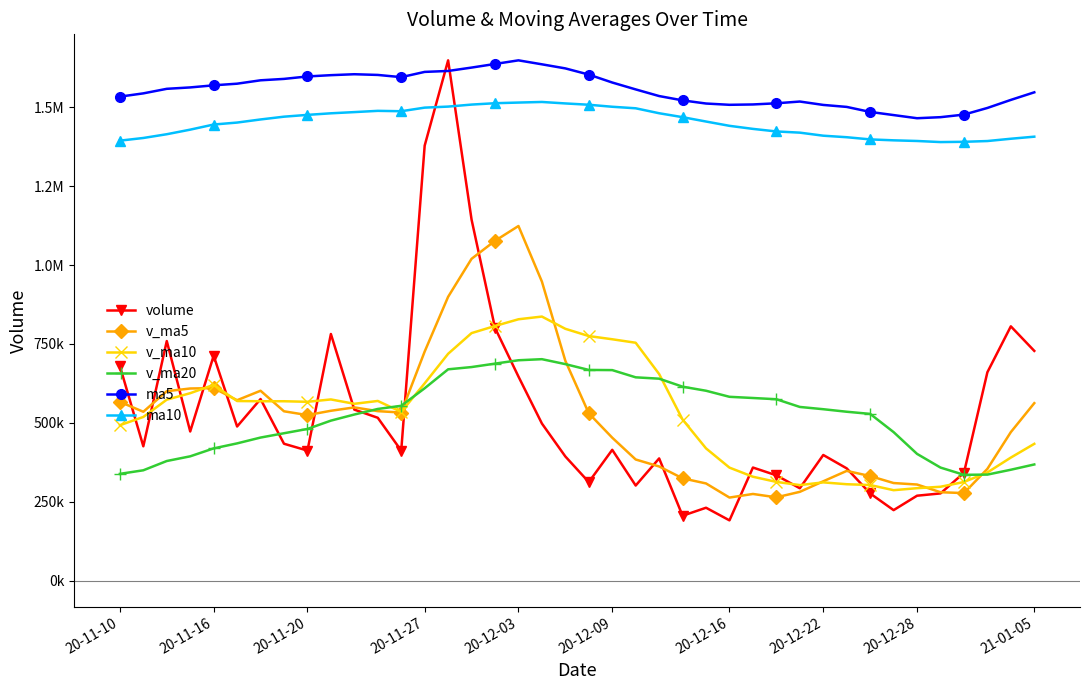

In v_ma20, how many points are higher than both neighbors (excluding endpoints)?

1